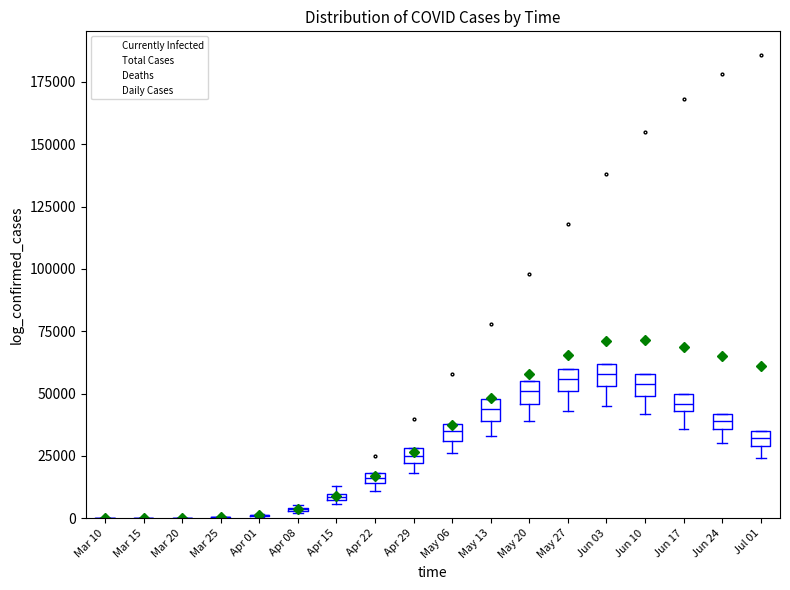

True or false: Total Cases and Daily Cases intersect in this chart.

False